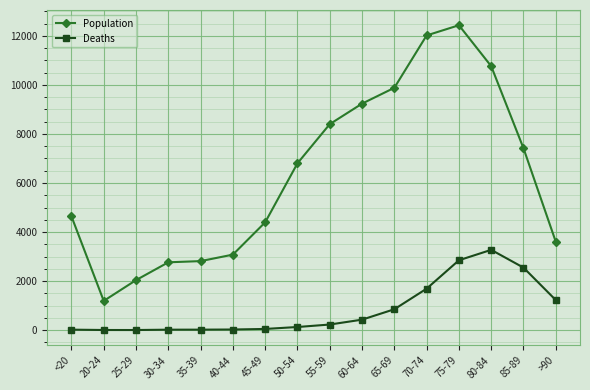

Where is the first local minimum for Population?

20-24